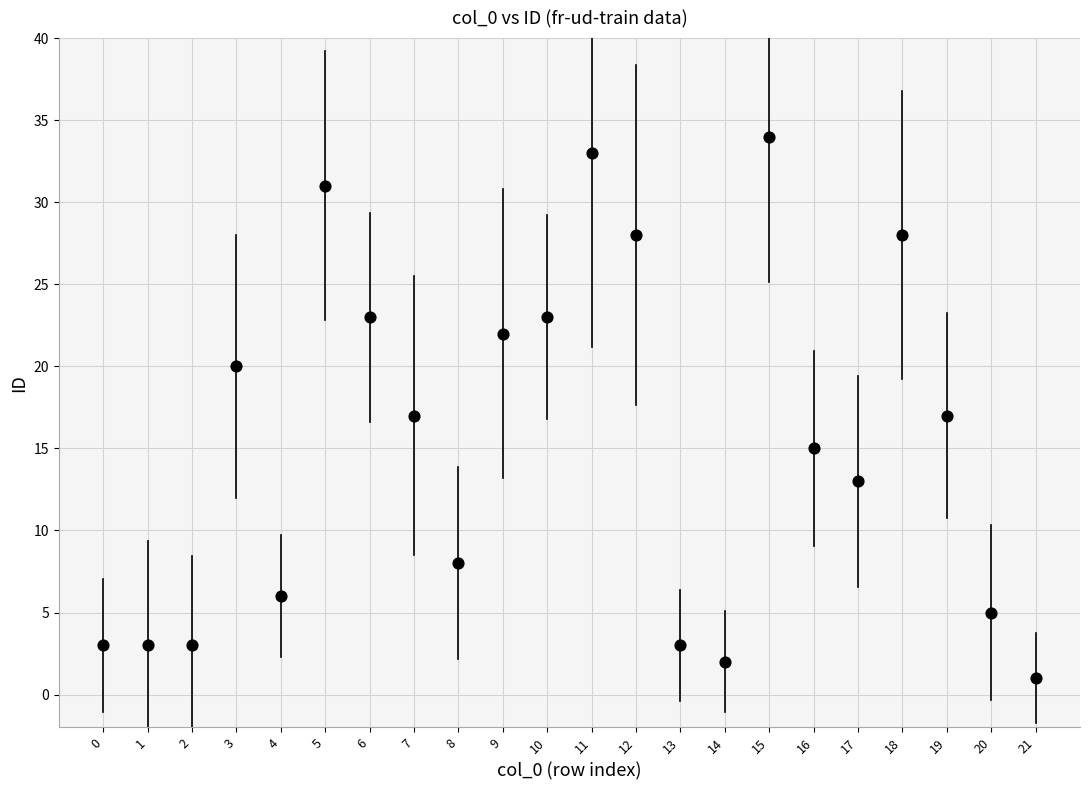

What is the range of Y values (max minus min)?

33